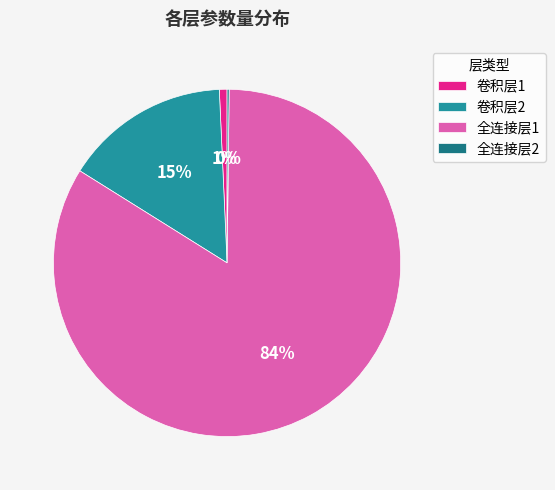

Is it true that 全连接层2 is 14% of the pie?

False